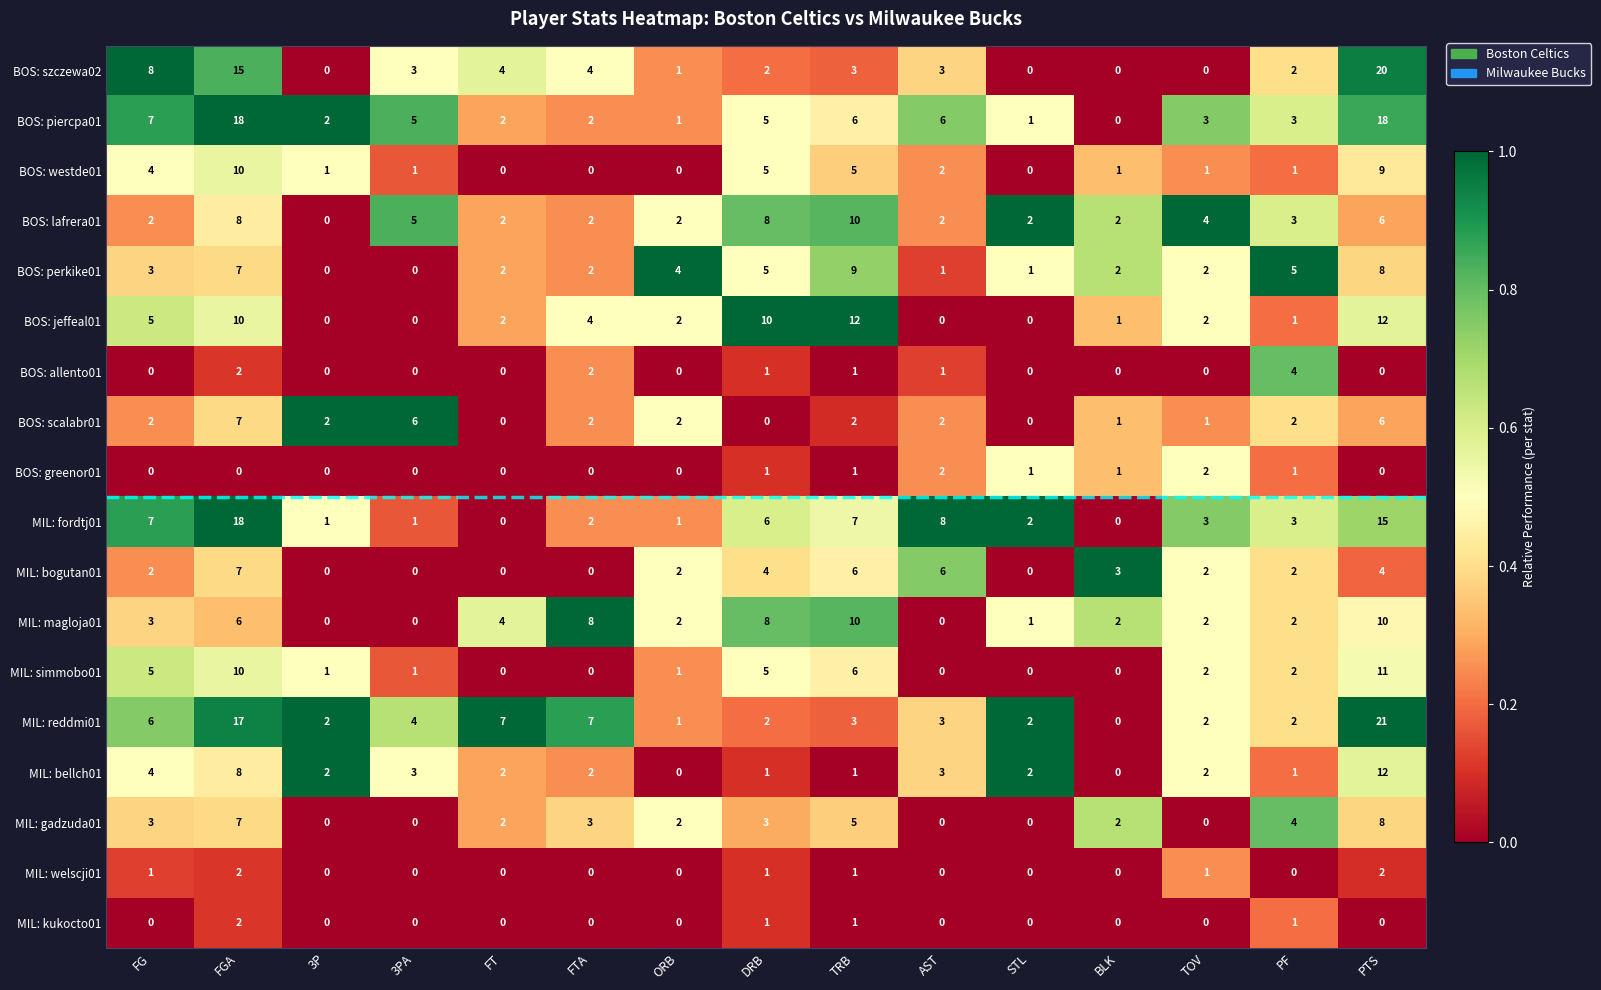

What is the spread (max minus min) of values at PTS?

21